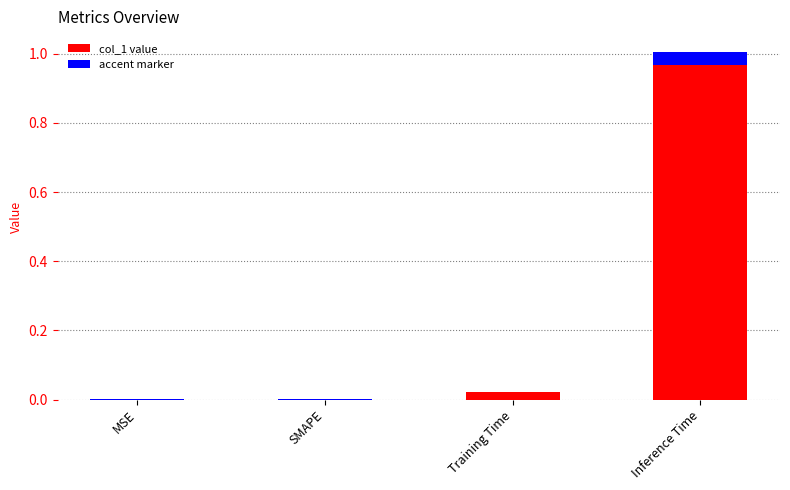

What is the sum of the values at MSE and Inference Time?

1.0